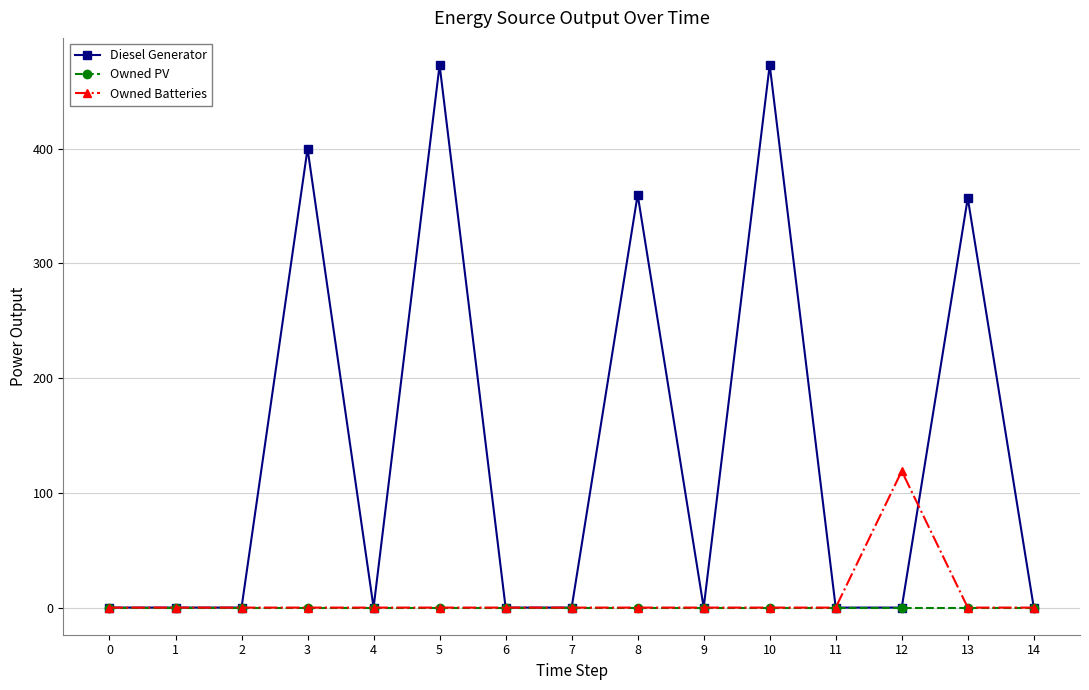

At how many categories does at least one series exceed 251?

5